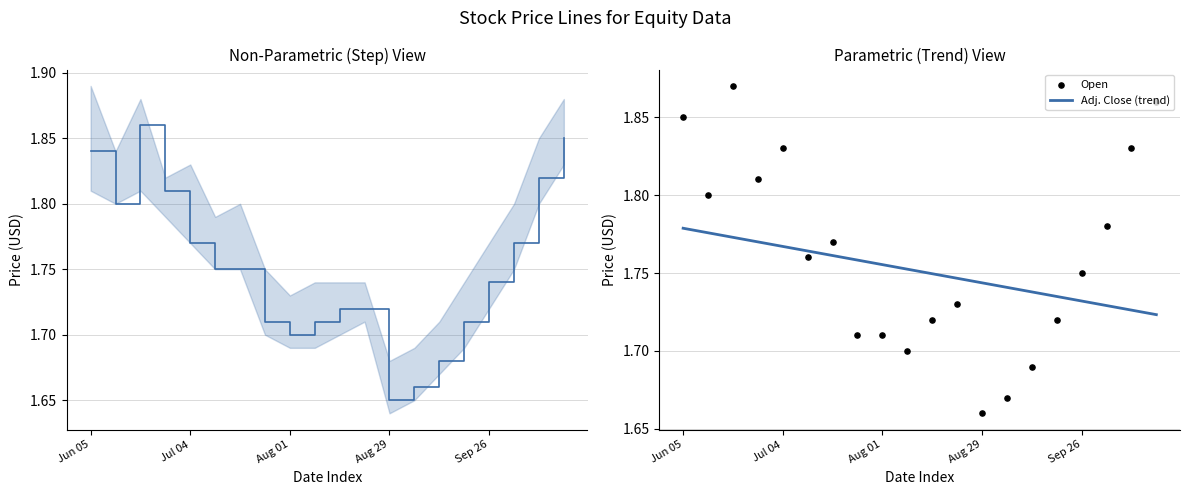

At which category is the sum across all series the highest?

Jun 19